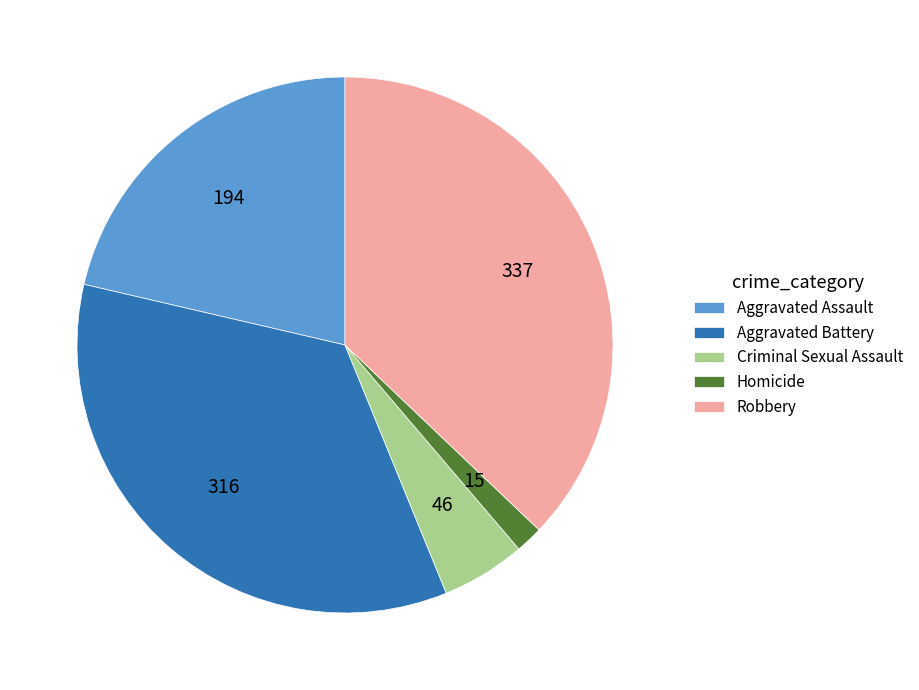

Do Criminal Sexual Assault and Homicide together represent more than half of the pie?

No